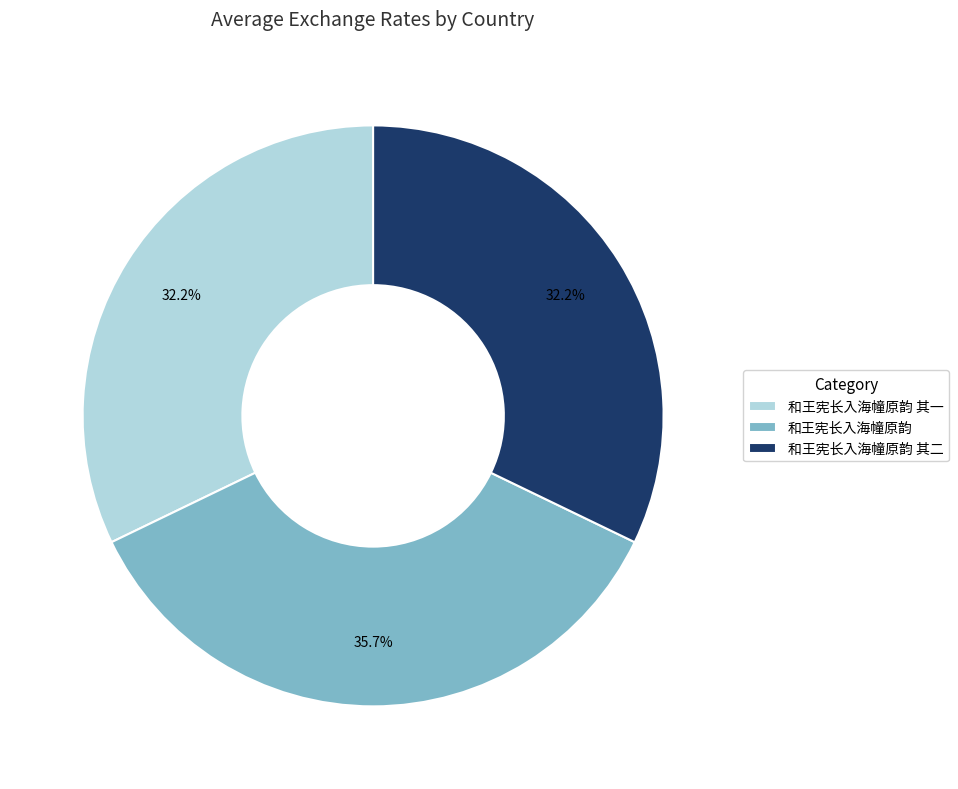

To the nearest percent, what is the combined percentage of 和王宪长入海幢原韵 其二 and 和王宪长入海幢原韵 其一?

64%